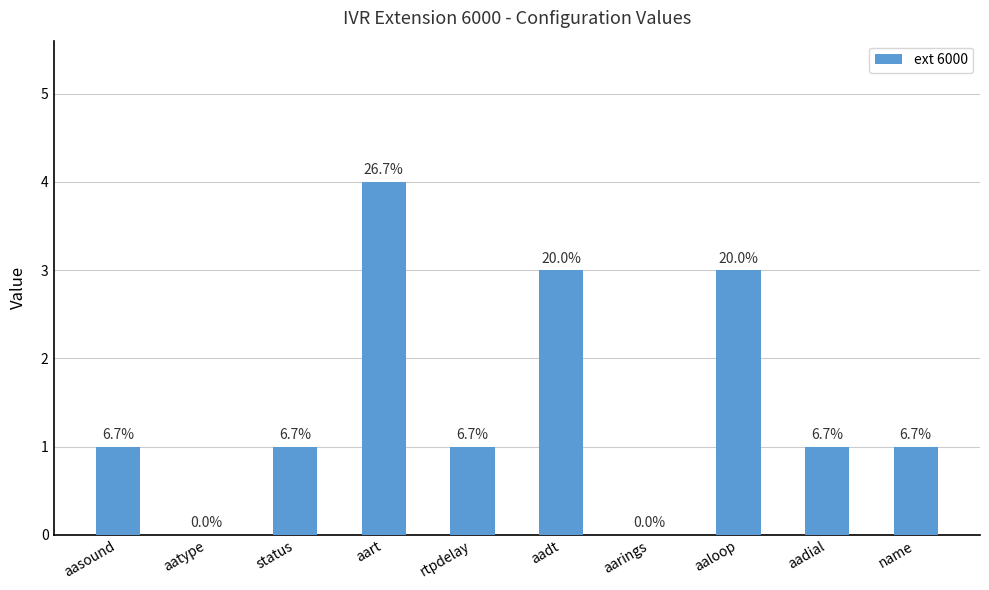

Reading left to right, transcribe all the data shown in this chart.

1	0	1	4	1	3	0	3	1	1